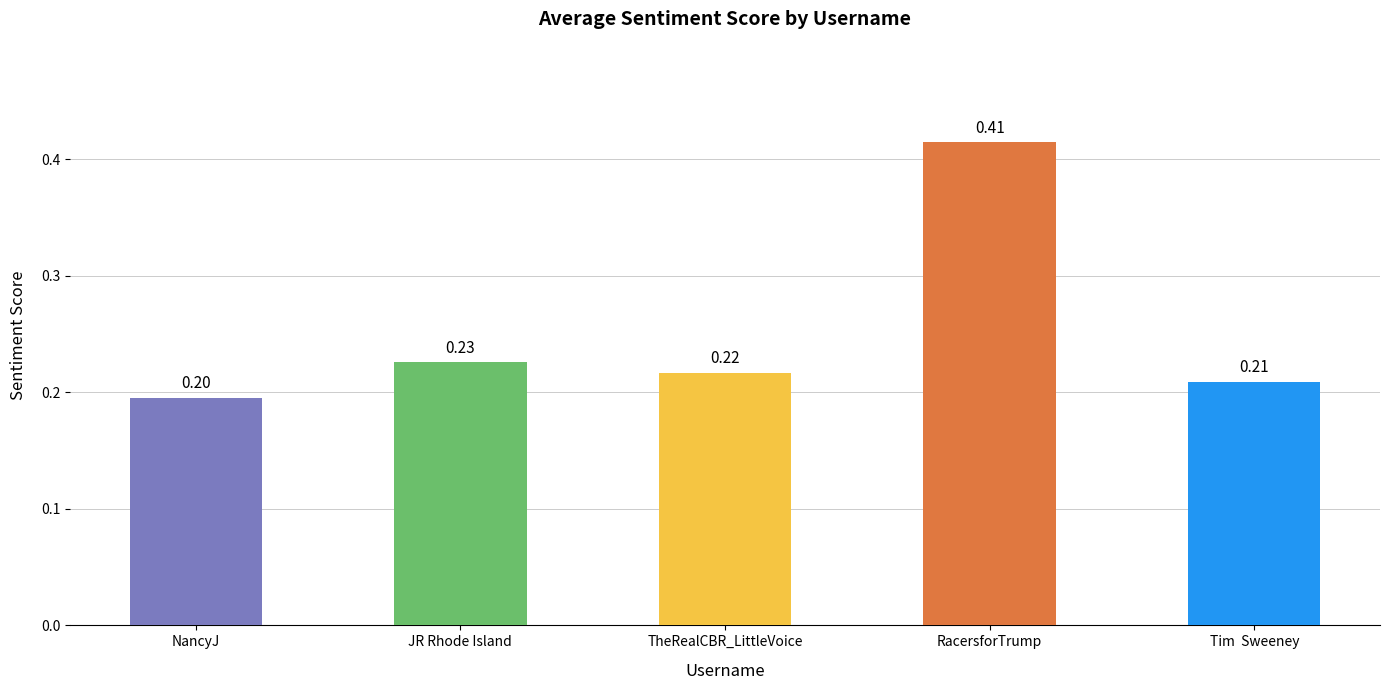

What is the label of the 1st bar from the right?

Tim  Sweeney